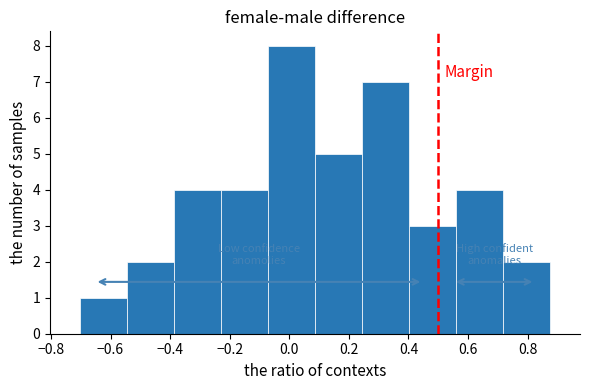

Reading left to right, transcribe this chart: for each bar, give the range it covers on the x-axis and its height. Neither the bar edges nor the heights are printed on the chart, so give them approximately, as read against the axes.

-0.70 to -0.54: 1
-0.54 to -0.38: 2
-0.38 to -0.22: 4
-0.22 to -0.08: 4
-0.08 to 0.08: 8
0.08 to 0.24: 5
0.24 to 0.40: 7
0.40 to 0.56: 3
0.56 to 0.72: 4
0.72 to 0.88: 2